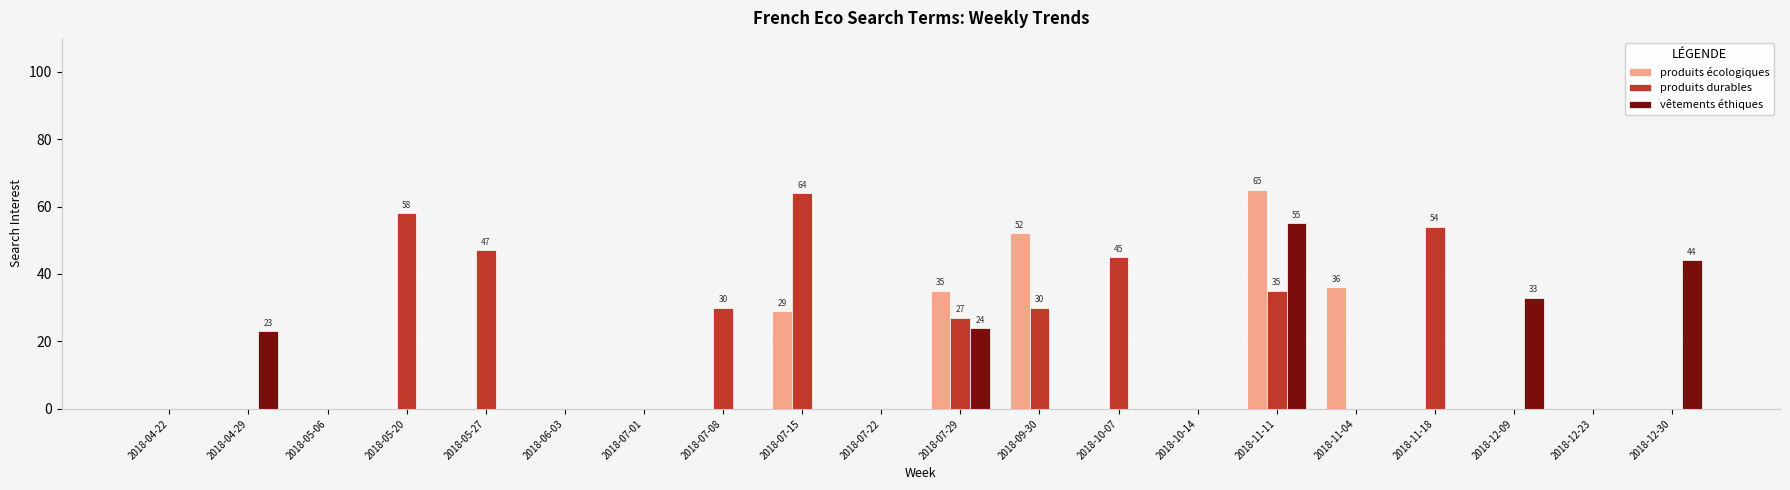

Which category has the highest value in the produits écologiques series?

2018-11-11